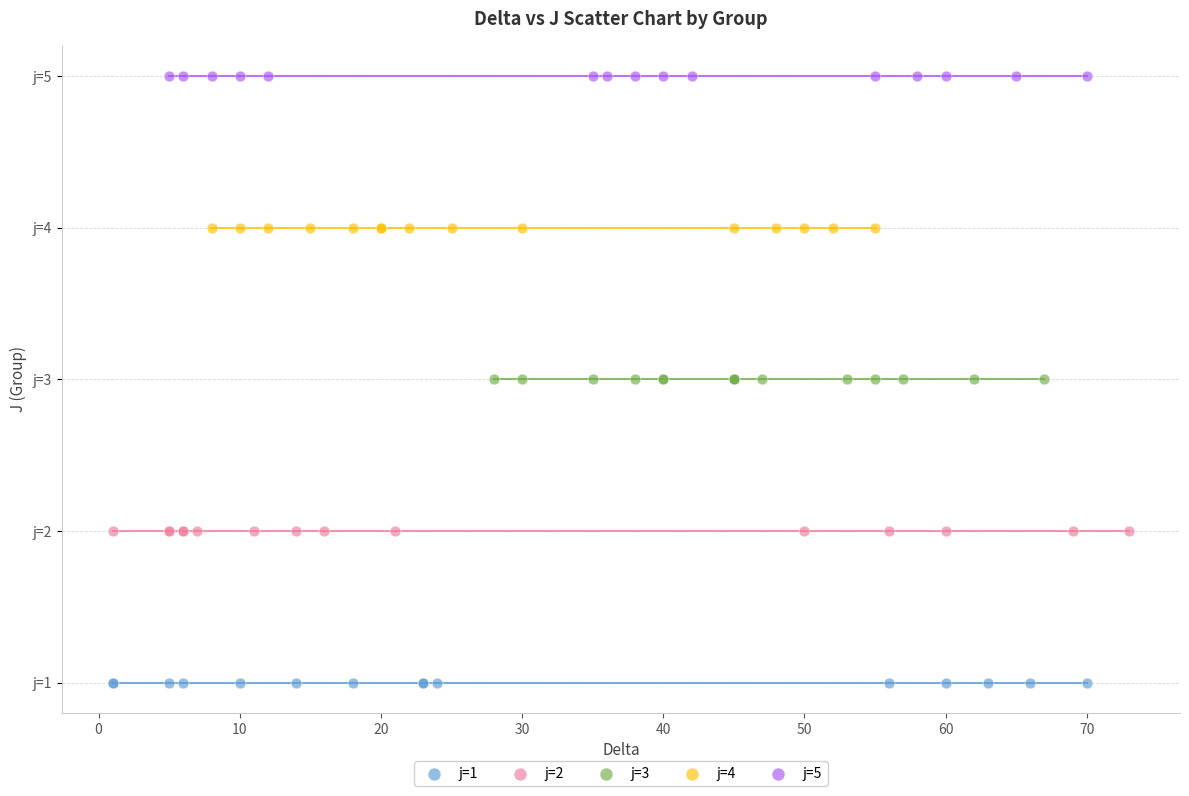

Which series contains the lowest Y value?

j=1